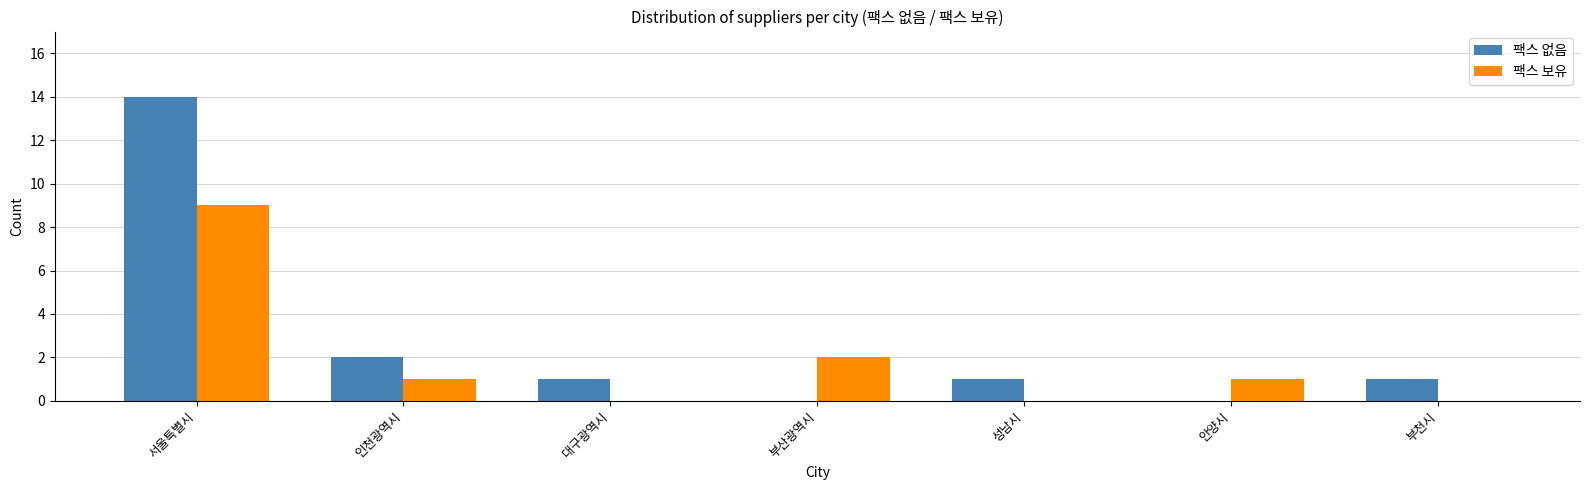

Which series has the largest range (max minus min)?

팩스 없음